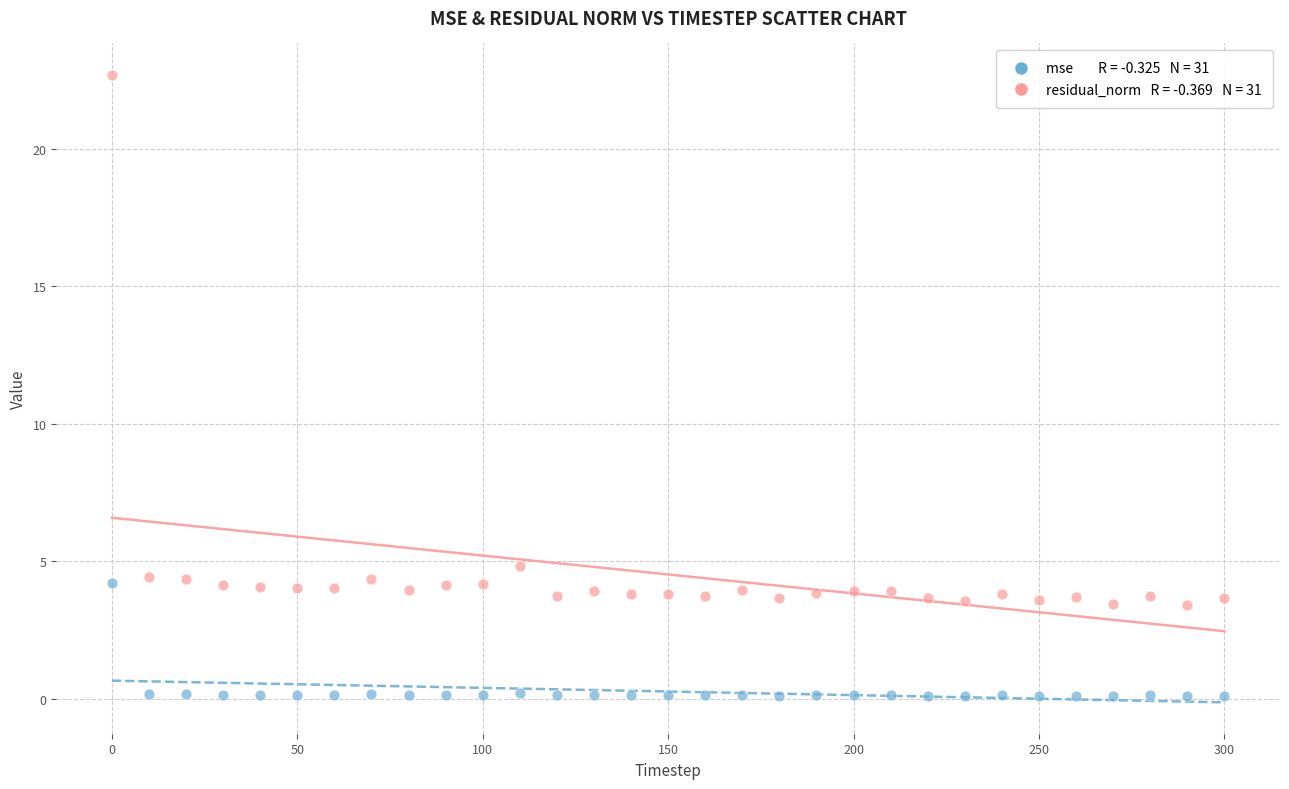

Across all series, what Y value is closest to 11?

4.8